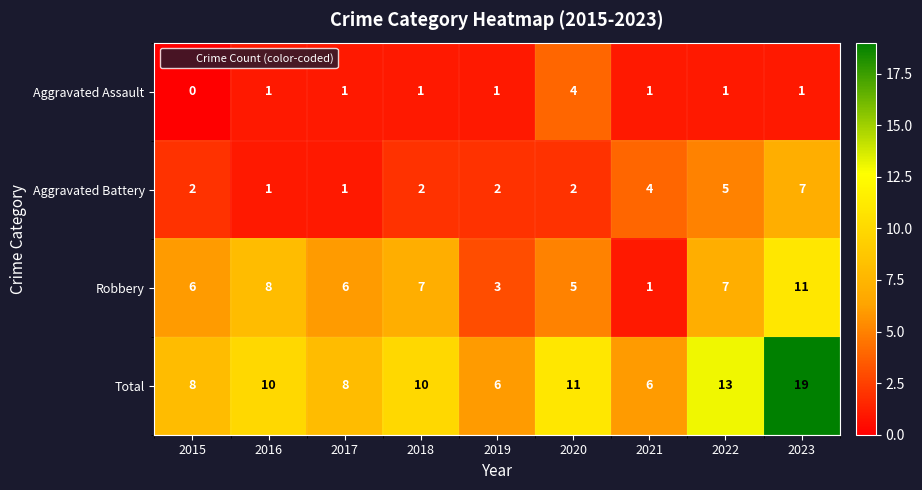

What is the sum of all Aggravated Battery values?

26